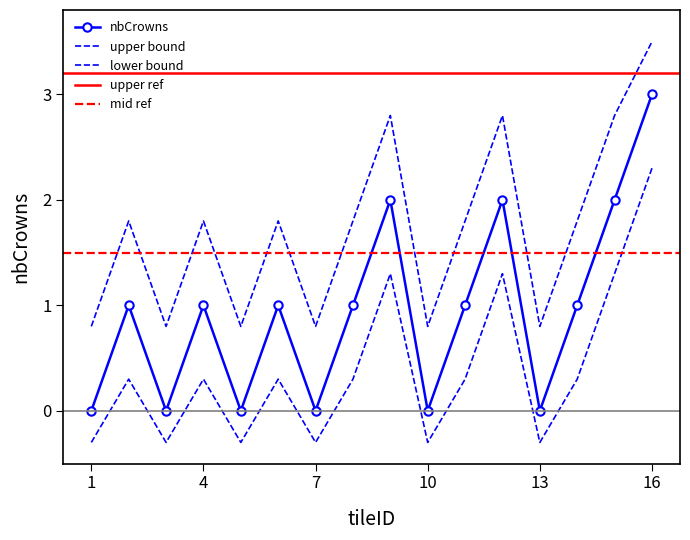

How many data points are above 1?

4